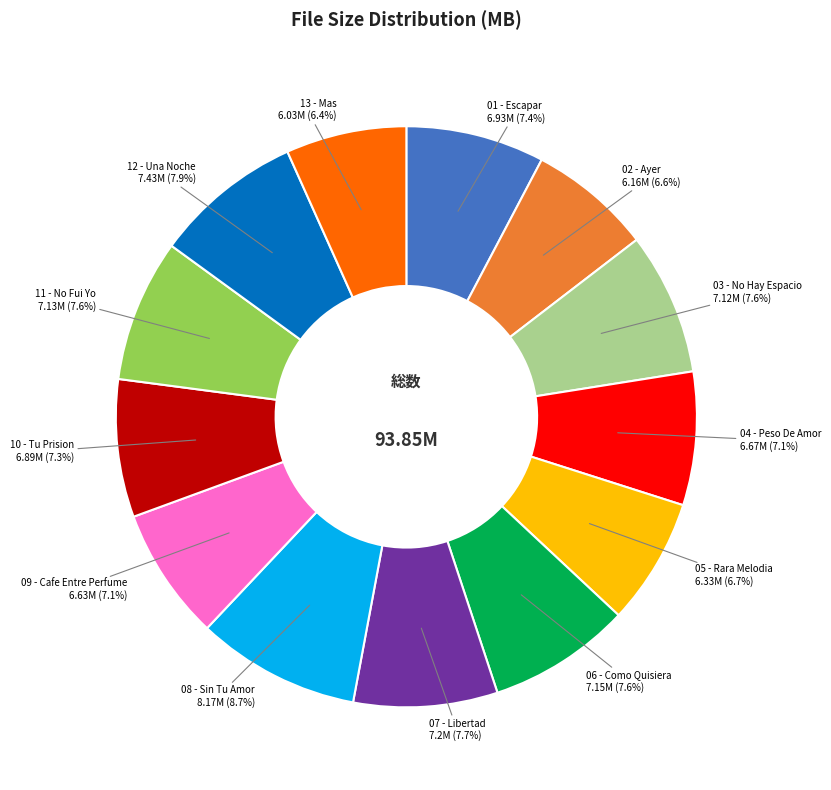

What is the smallest slice in the pie chart?

13 - Mas.mp3